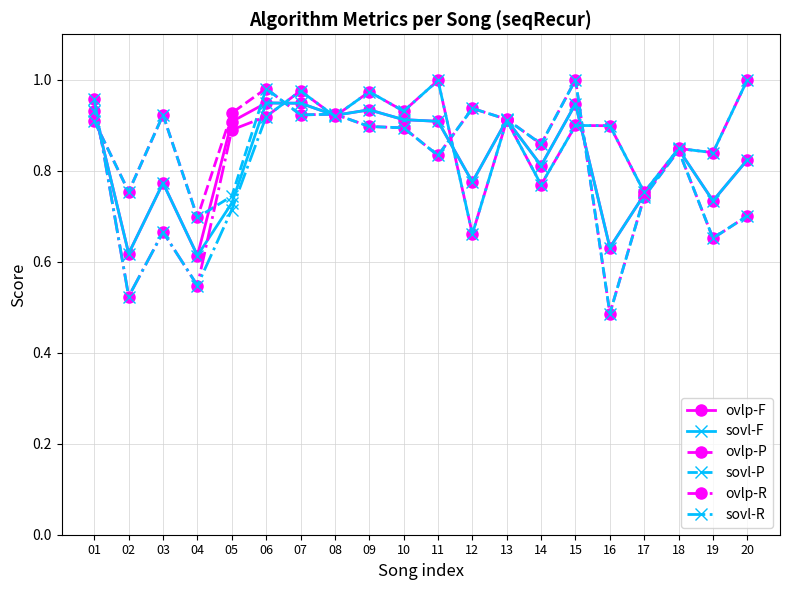

The sovl-F series shows 0.7 at 17. True or false?

True